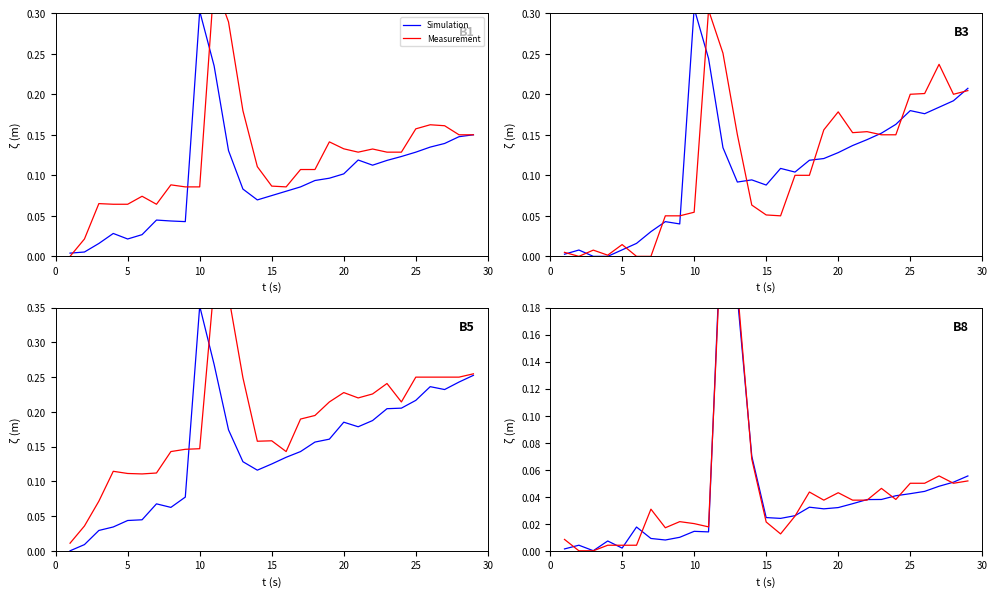

List the series in order of their overall mean, lowest first.

Simulation, Measurement